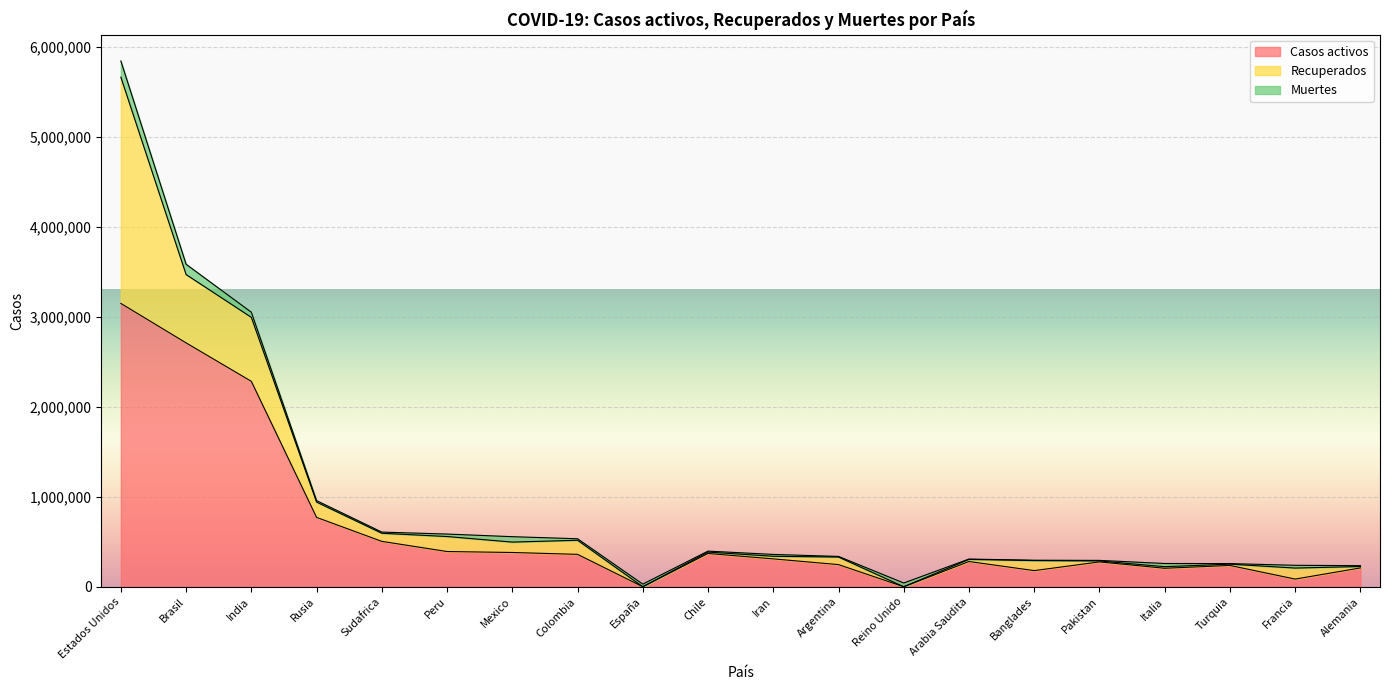

Reading left to right, what are all the values shown in this chart?

Casos activos: Estados Unidos=3148080	Brasil=2709638	India=2282358	Rusia=770639	Sudafrica=504127	Peru=391144	Mexico=380492	Colombia=359792	España=0	Chile=369730	Iran=309464	Argentina=245781	Reino Unido=0	Arabia Saudita=280143	Banglades=179091	Pakistan=275836	Italia=205203	Turquia=236370	Francia=84950	Alemania=208950
Recuperados: Estados Unidos=2513882	Brasil=759383	India=711085	Rusia=169727	Sudafrica=89931	Peru=166639	Mexico=115470	Colombia=156343	España=0	Chile=15186	Iran=28798	Argentina=84173	Reino Unido=0	Arabia Saudita=23687	Banglades=111566	Pakistan=10694	Italia=17503	Turquia=14560	Francia=122540	Alemania=15631
Muertes: Estados Unidos=180191	Brasil=114287	India=56883	Rusia=16383	Sudafrica=12987	Peru=27453	Mexico=60254	Colombia=16968	España=28838	Chile=10792	Iran=20643	Argentina=6848	Reino Unido=41423	Arabia Saudita=3649	Banglades=3941	Pakistan=6235	Italia=35430	Turquia=6102	Francia=30512	Alemania=9331